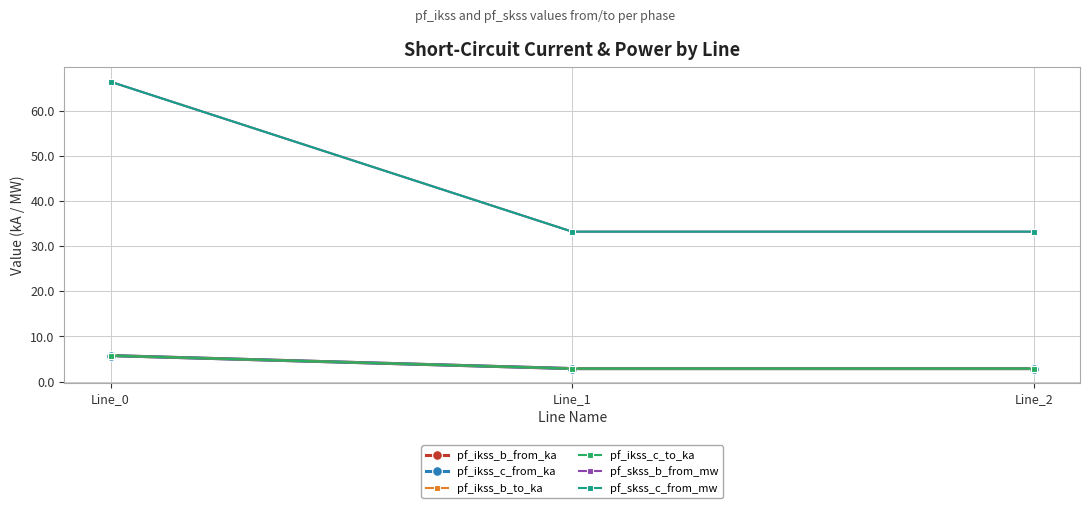

Which series has the widest spread of values?

pf_skss_c_from_mw